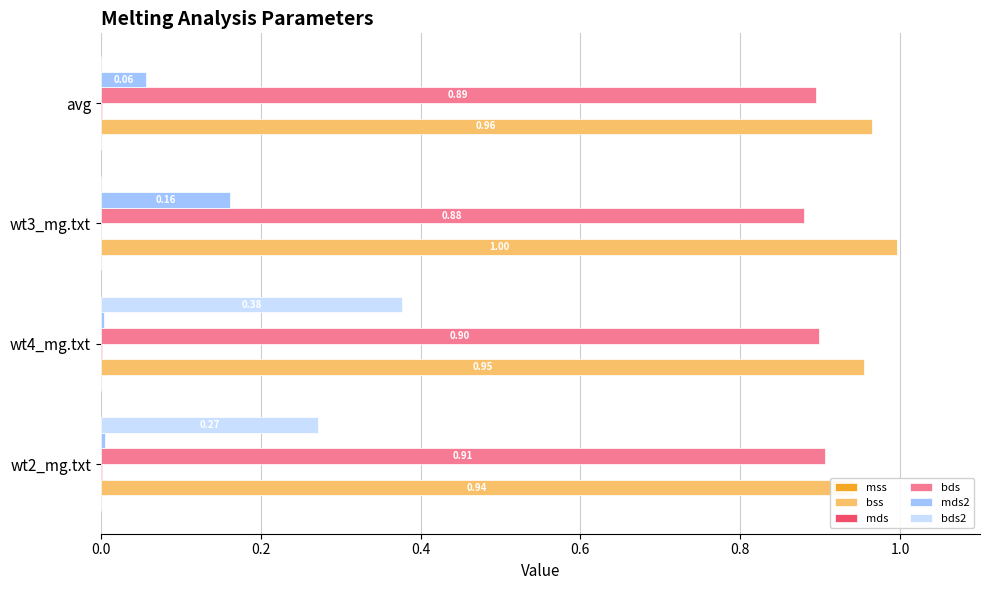

What is the difference between the maximum and minimum values in the bds2 series?

0.4